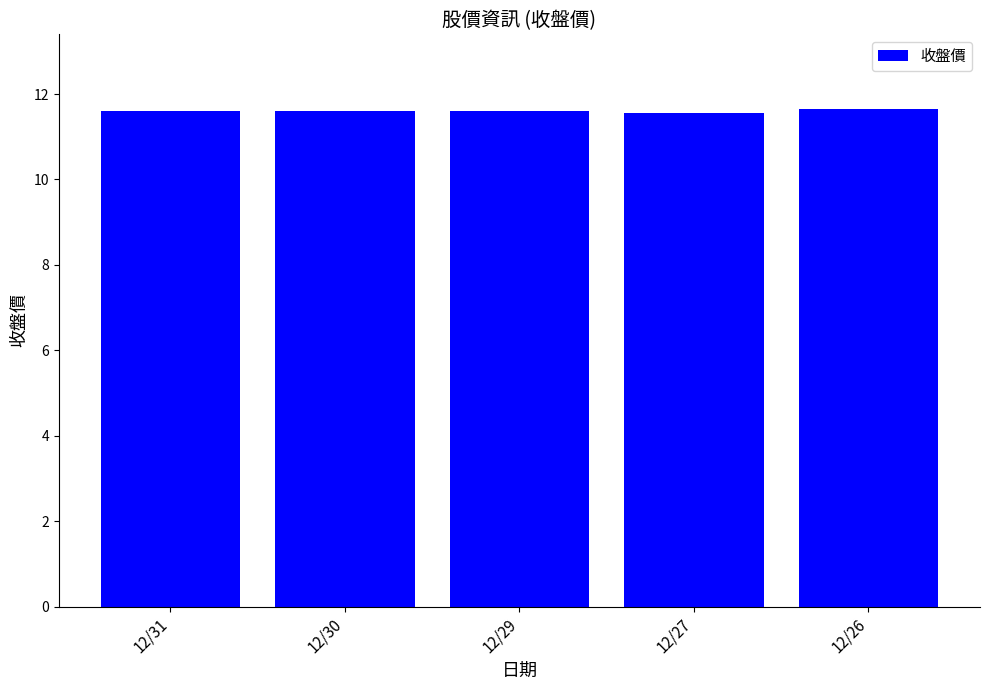

How many values are between 11 and 12?

5